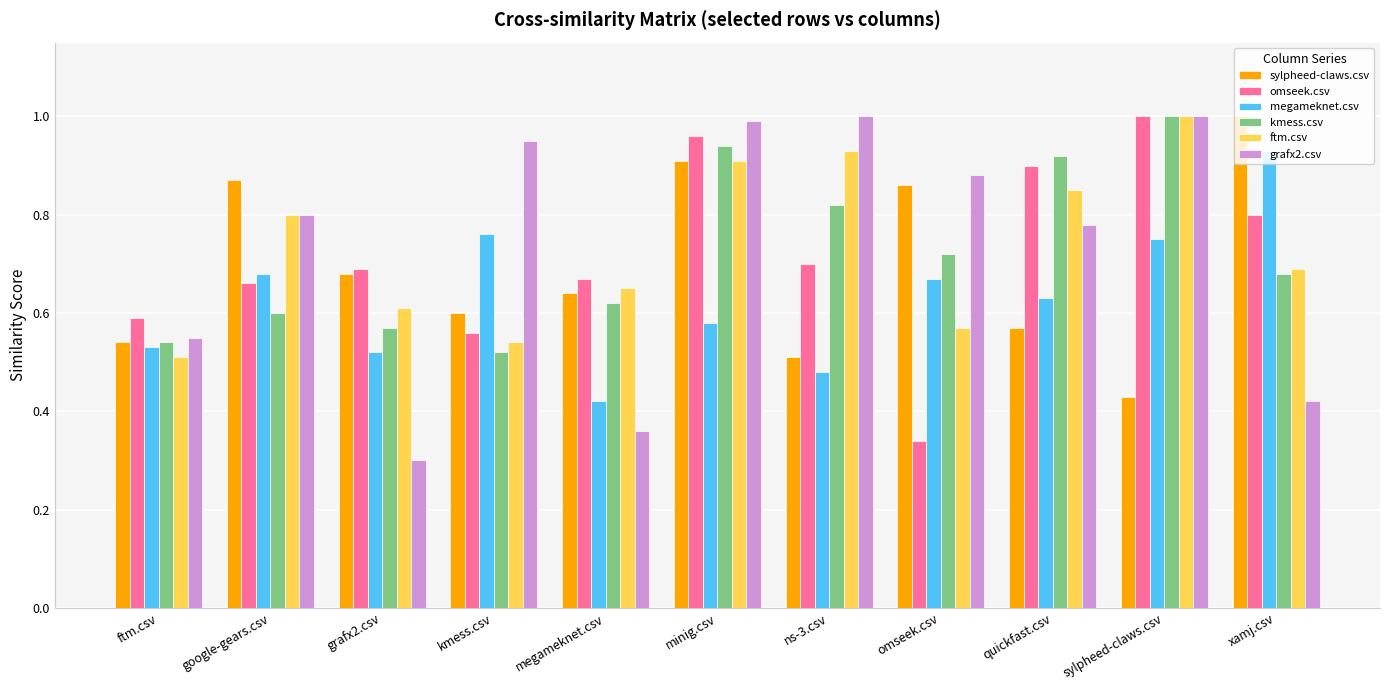

Is the value of megameknet.csv at xamj.csv greater than the value of sylpheed-claws.csv at google-gears.csv?

Yes